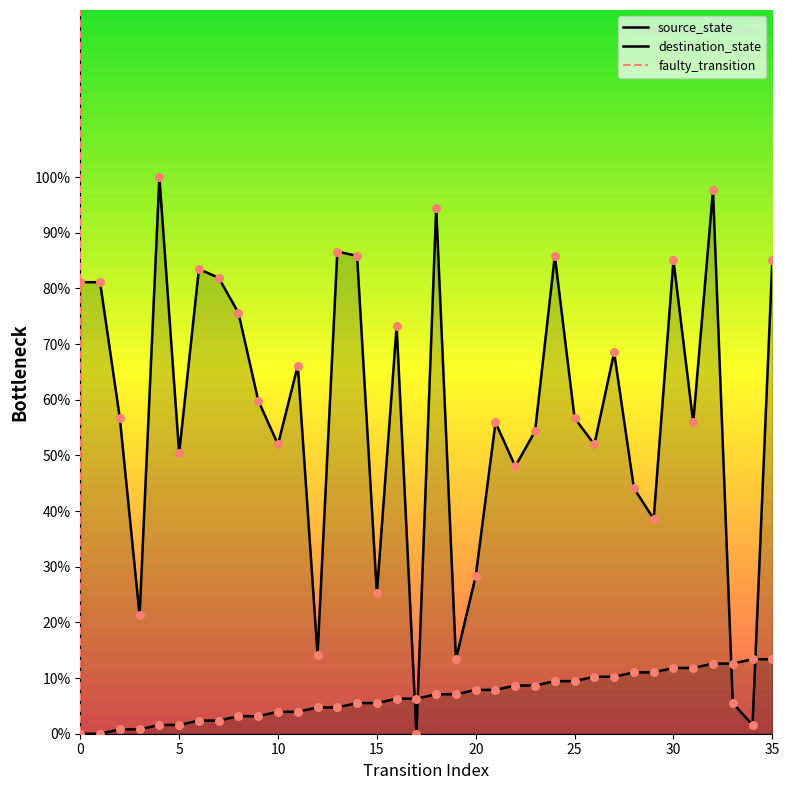

At how many categories does at least one series exceed 79?

12